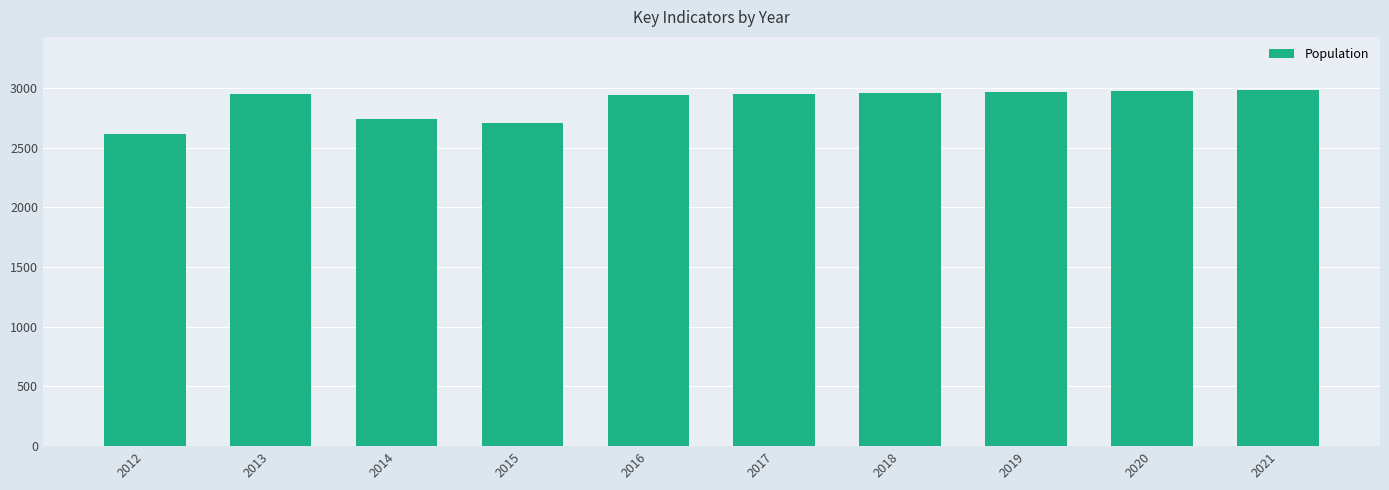

How many data points are less than 2950?

5